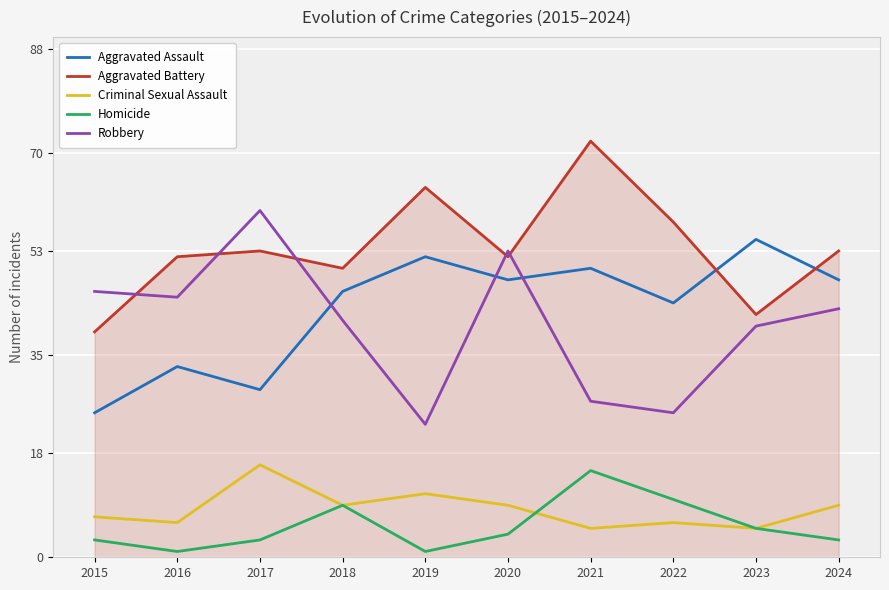

What is the minimum value for Aggravated Battery?

39